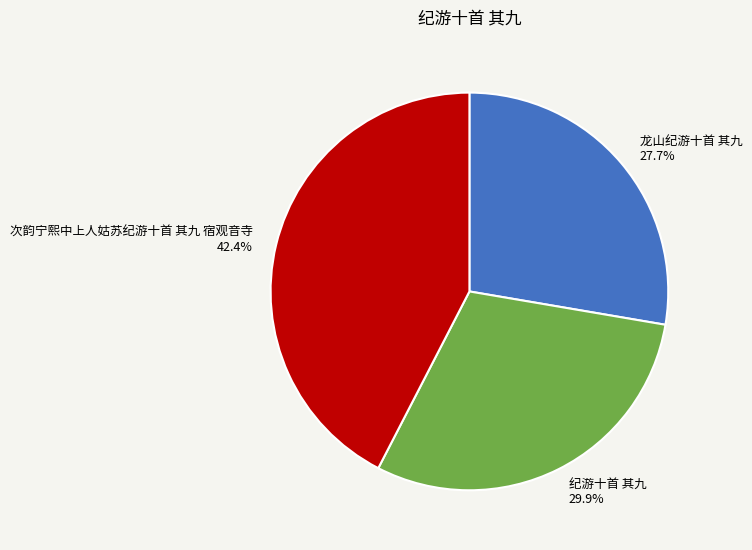

Does 龙山纪游十首 其九 account for over 50% of the chart?

No